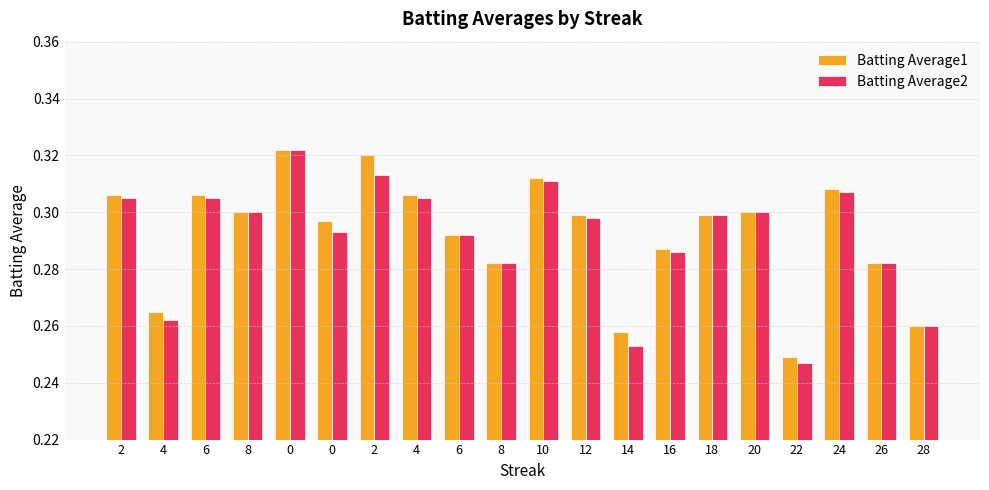

The Batting Average1 series shows 0.3 at 8. True or false?

True